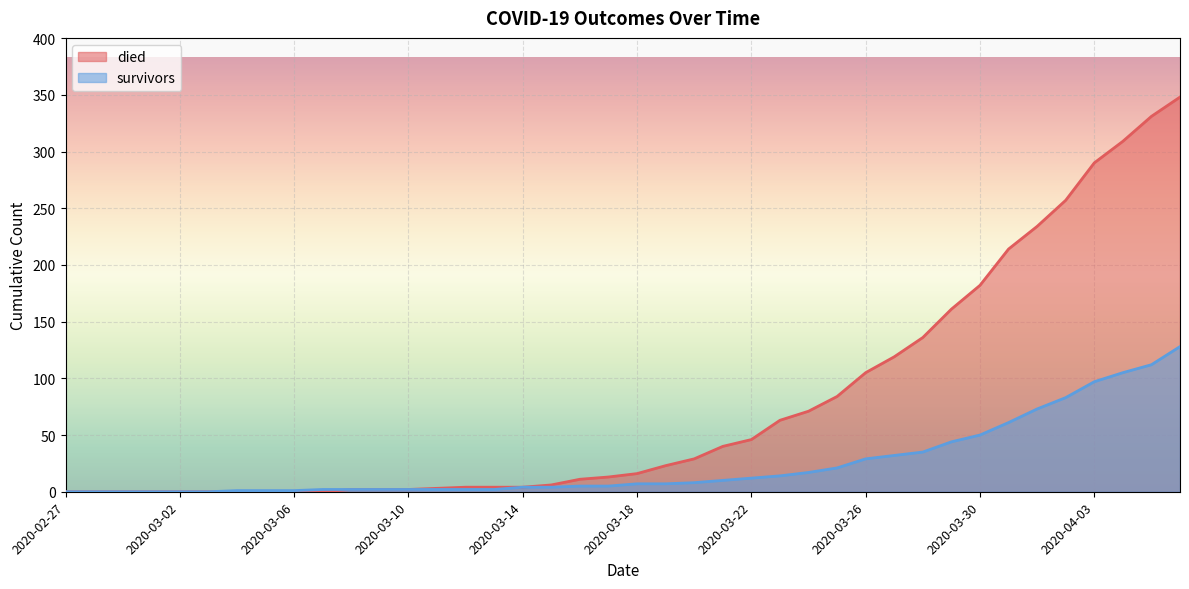

Where is survivors nearest to the value 64?

2020-03-31